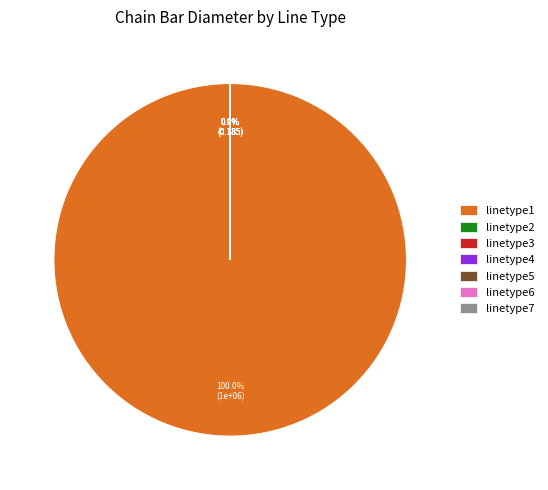

Rank the categories by value from highest to lowest.

linetype1, linetype2, linetype3, linetype4, linetype5, linetype6, linetype7